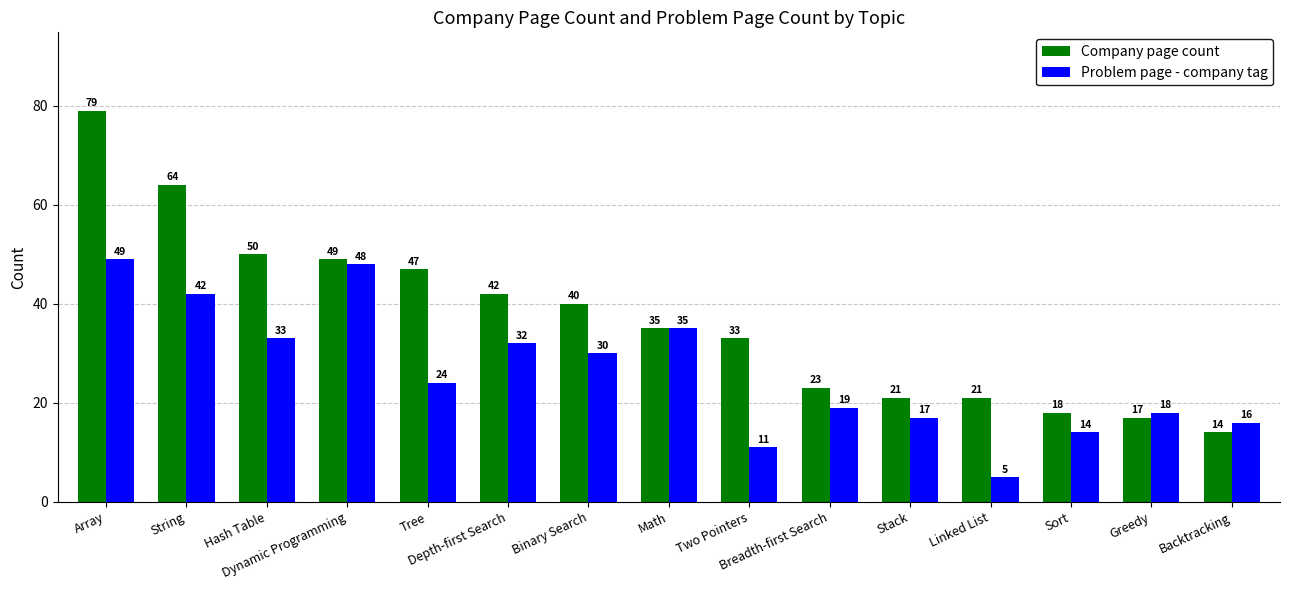

List the series in order of their overall mean, highest first.

Company page count, Problem page - company tag